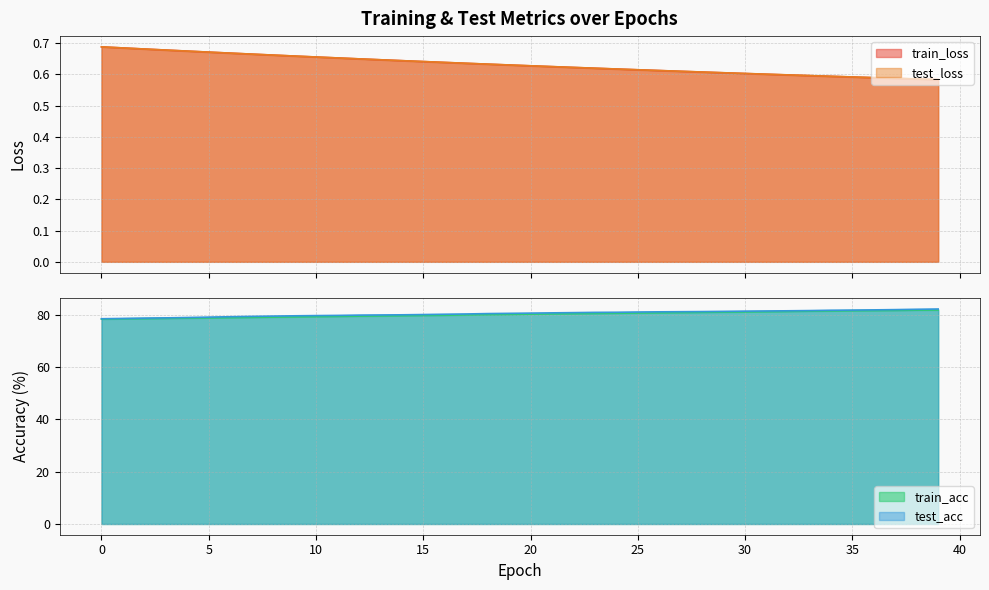

Between 11 and 39, which is larger?

11